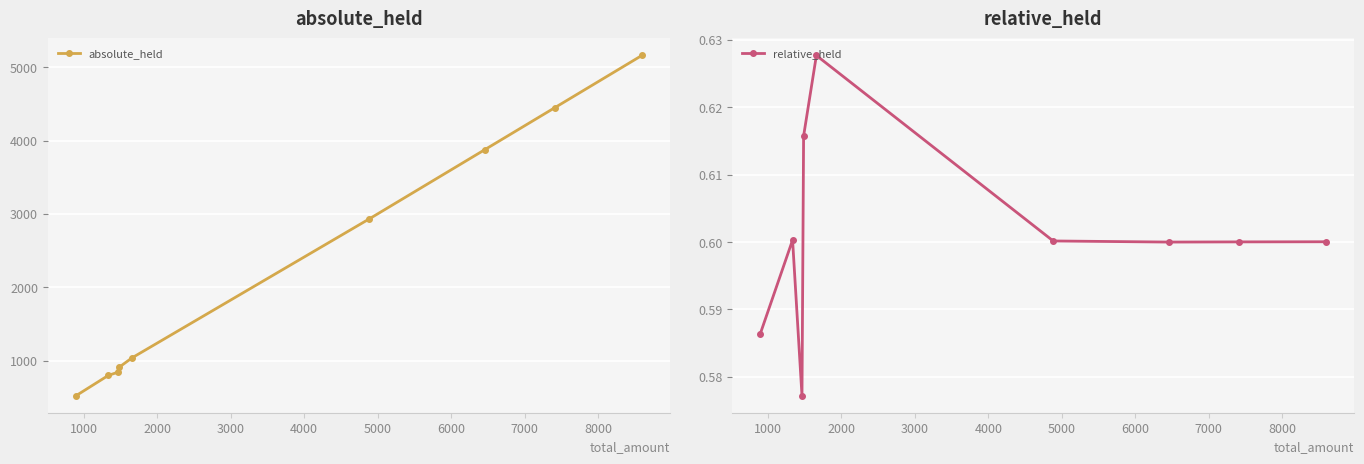

How many relative_held values are between 0 and 1?

9